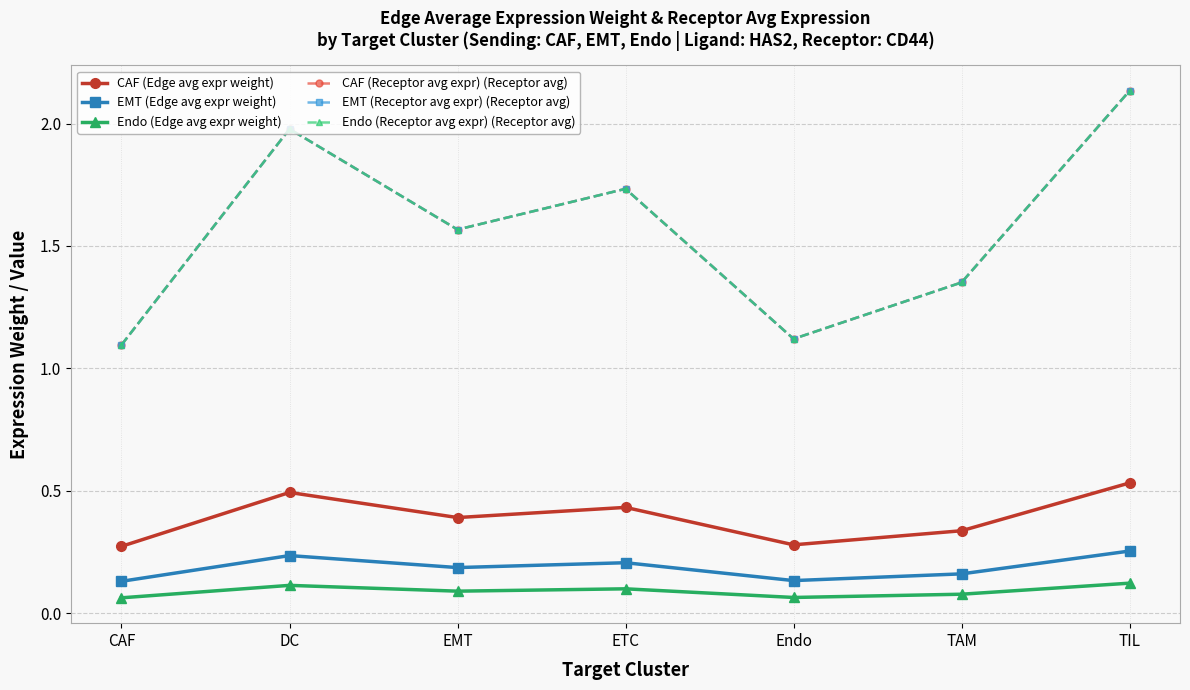

The CAF (Receptor avg expr) (Receptor avg) series shows 2.1 at TIL. True or false?

True